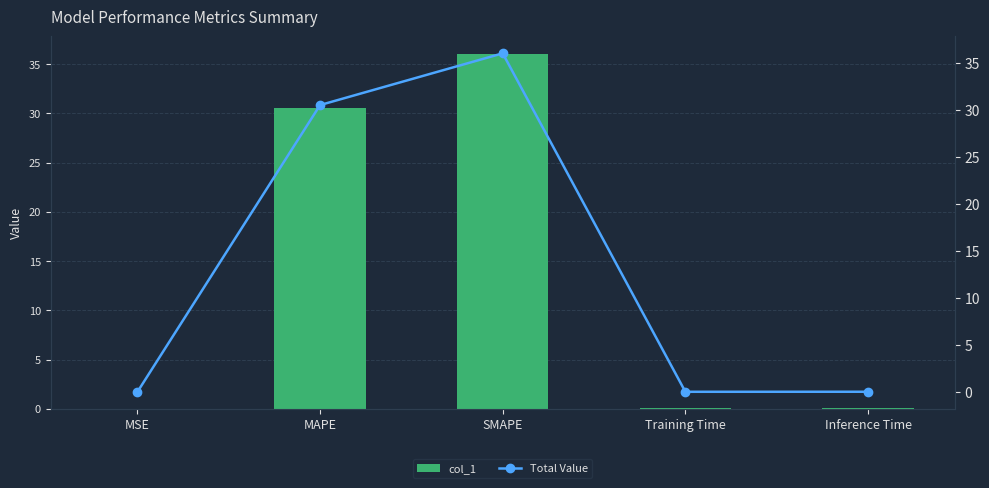

The col_1 series shows 0.0 at Training Time. True or false?

True